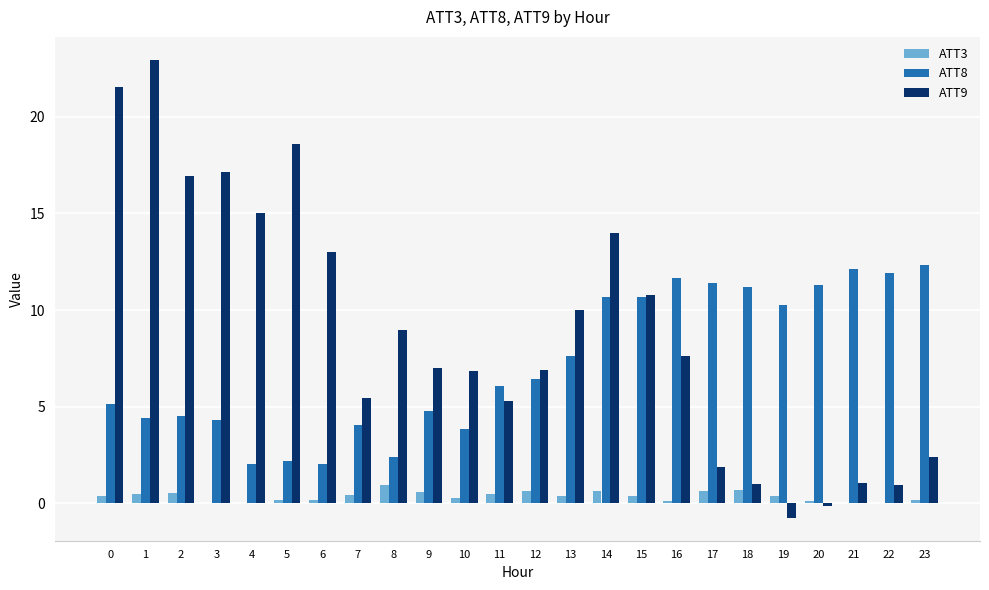

Which series has the largest total across all categories?

ATT9